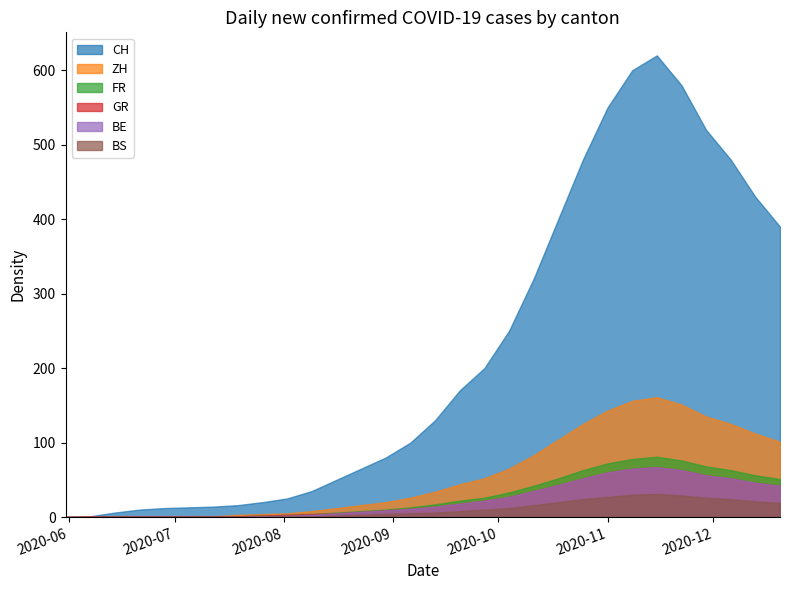

At which category does FR reach its first local peak?

24